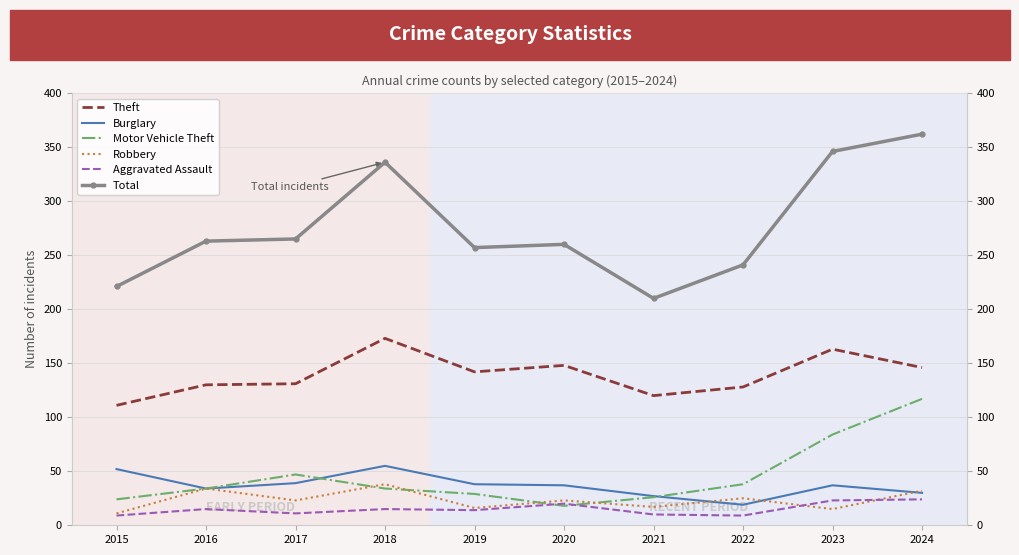

What is the difference between the highest and lowest values at 2019?

243